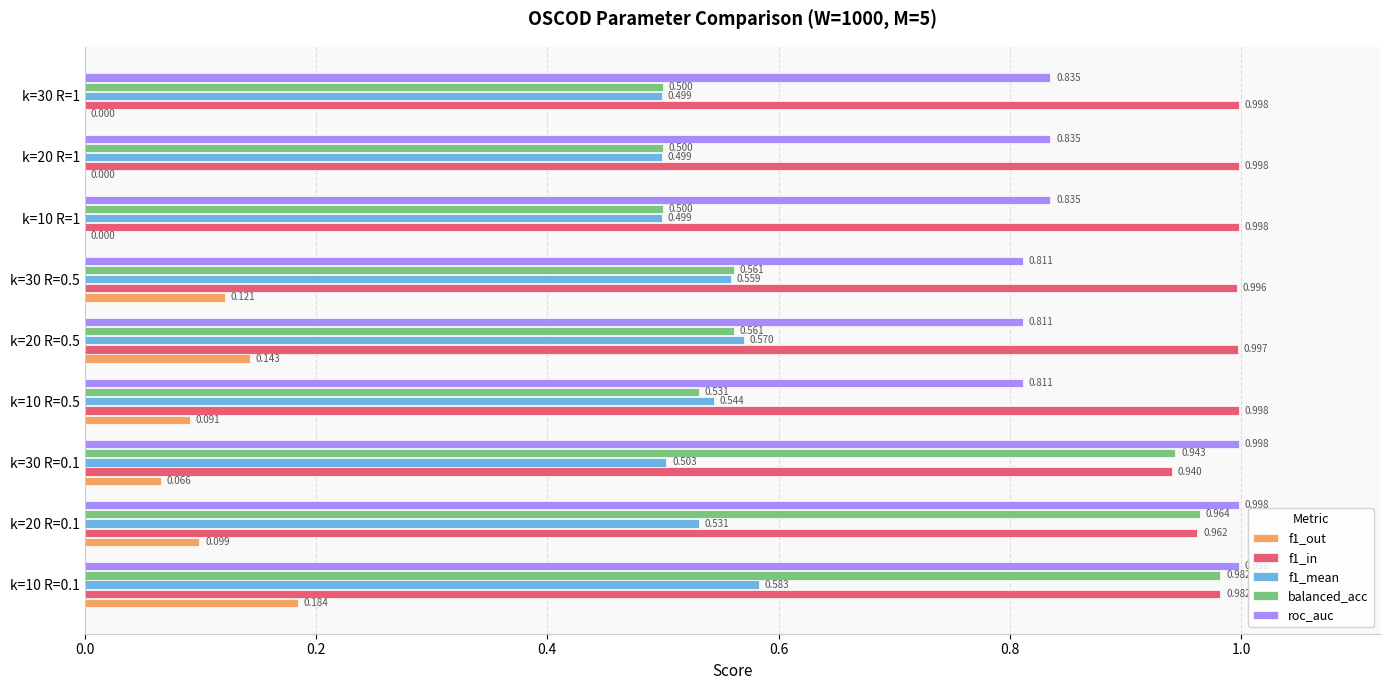

How many positive values does the f1_out series have?

6